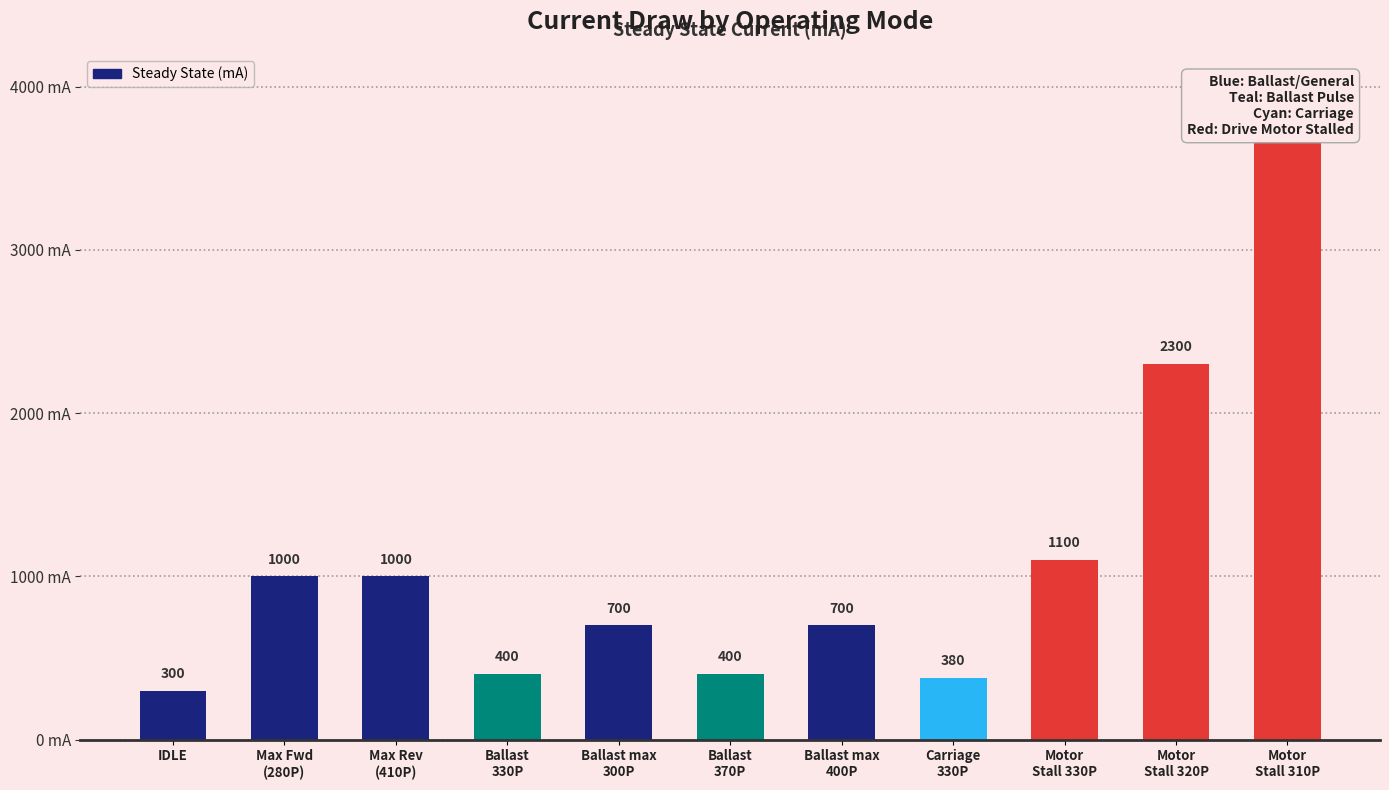

What is the average value?

1098